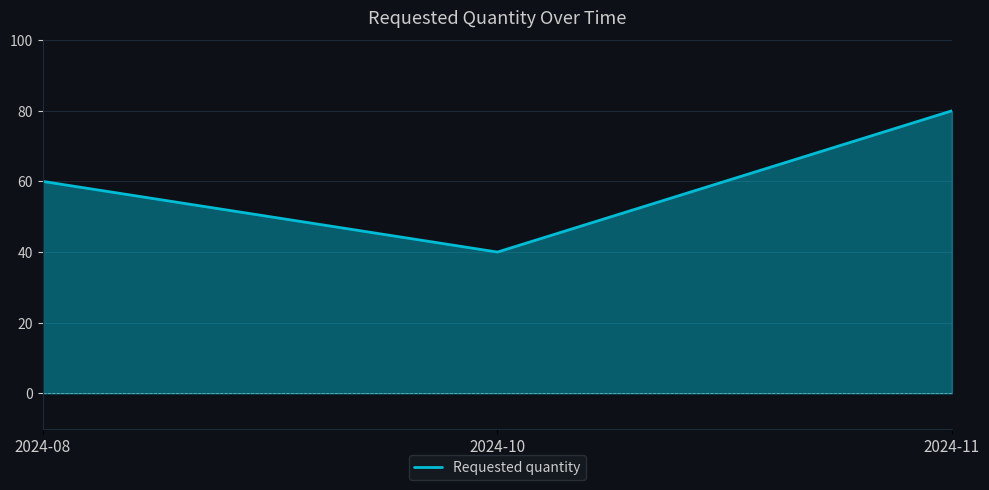

How many lines are shown in the chart?

1